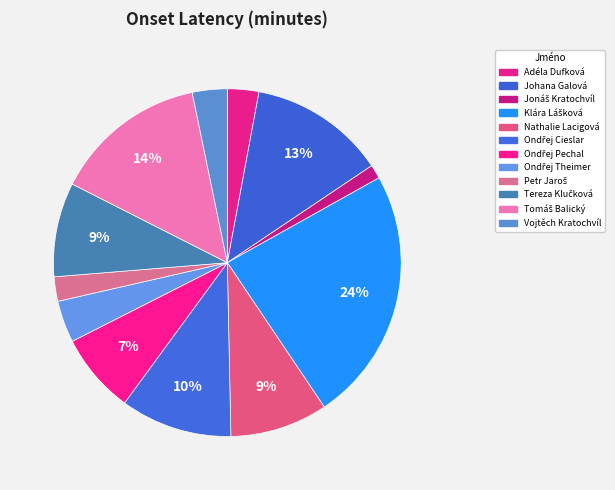

Is it true that Johana Galová is 13% of the pie?

True